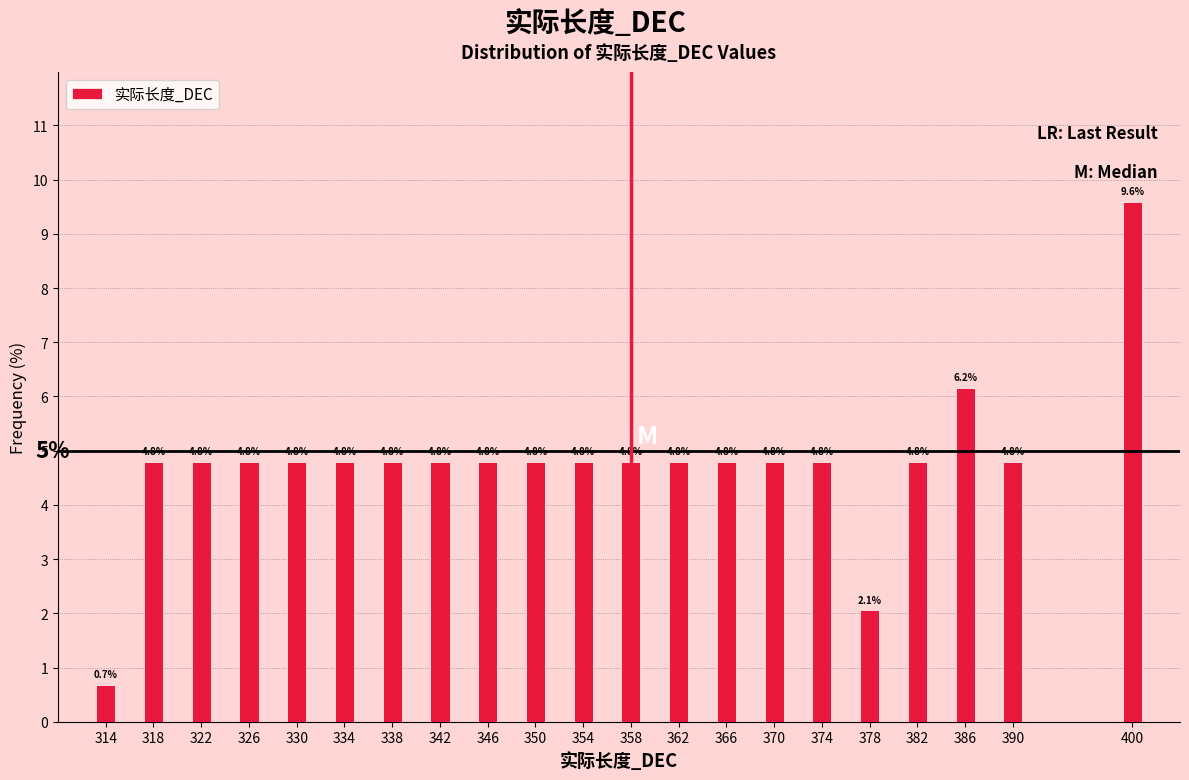

Reading left to right, list all the values displayed in this chart.

0.7	4.8	4.8	4.8	4.8	4.8	4.8	4.8	4.8	4.8	4.8	4.8	4.8	4.8	4.8	4.8	2.1	4.8	6.2	4.8	9.6